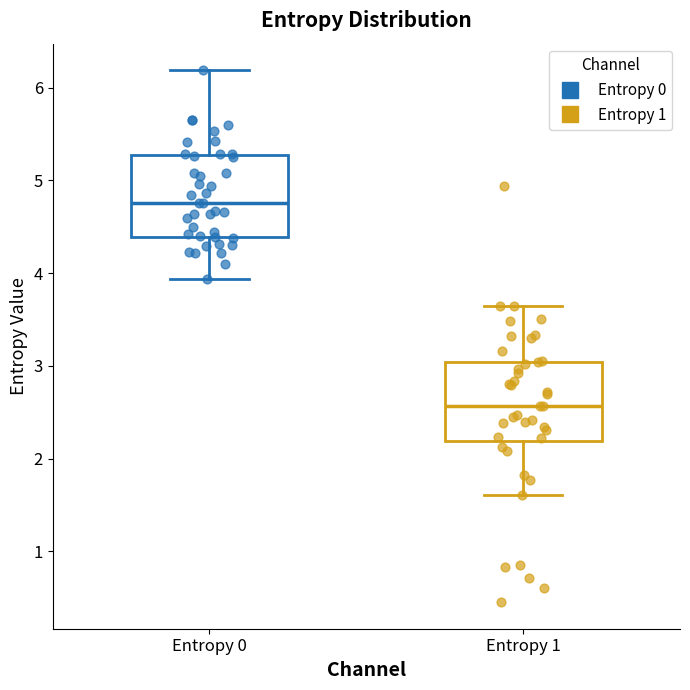

Which box has the lowest median line?

Entropy 1